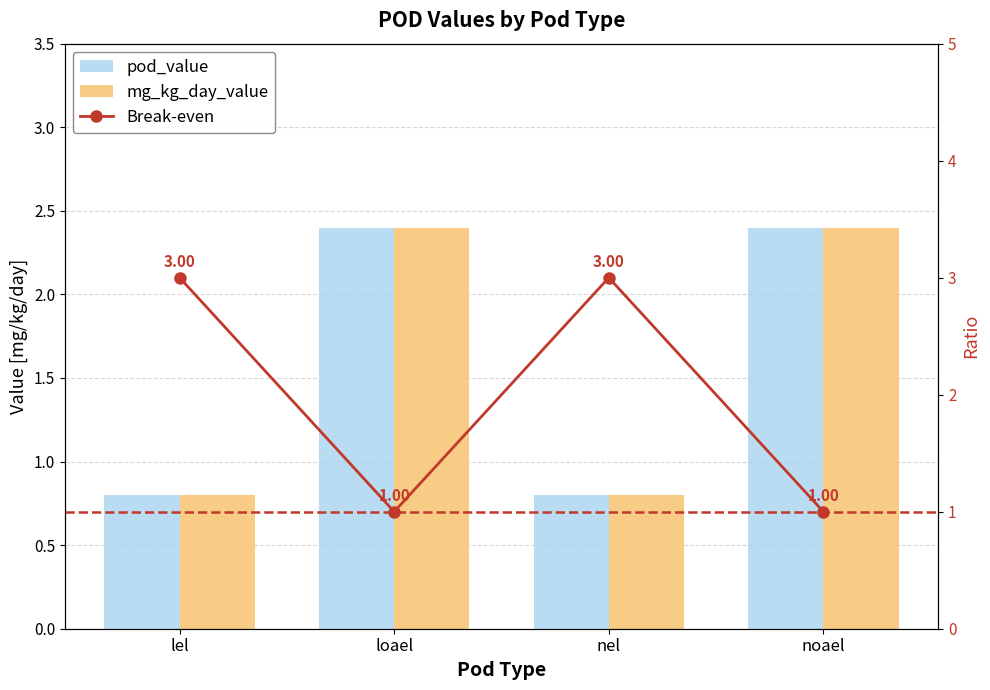

Between loael and nel, which series saw the biggest shift?

Break-even